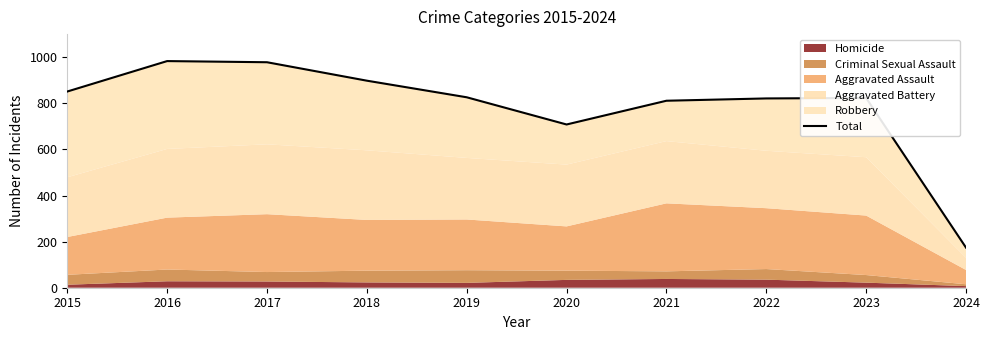

How many lines are shown in the chart?

1